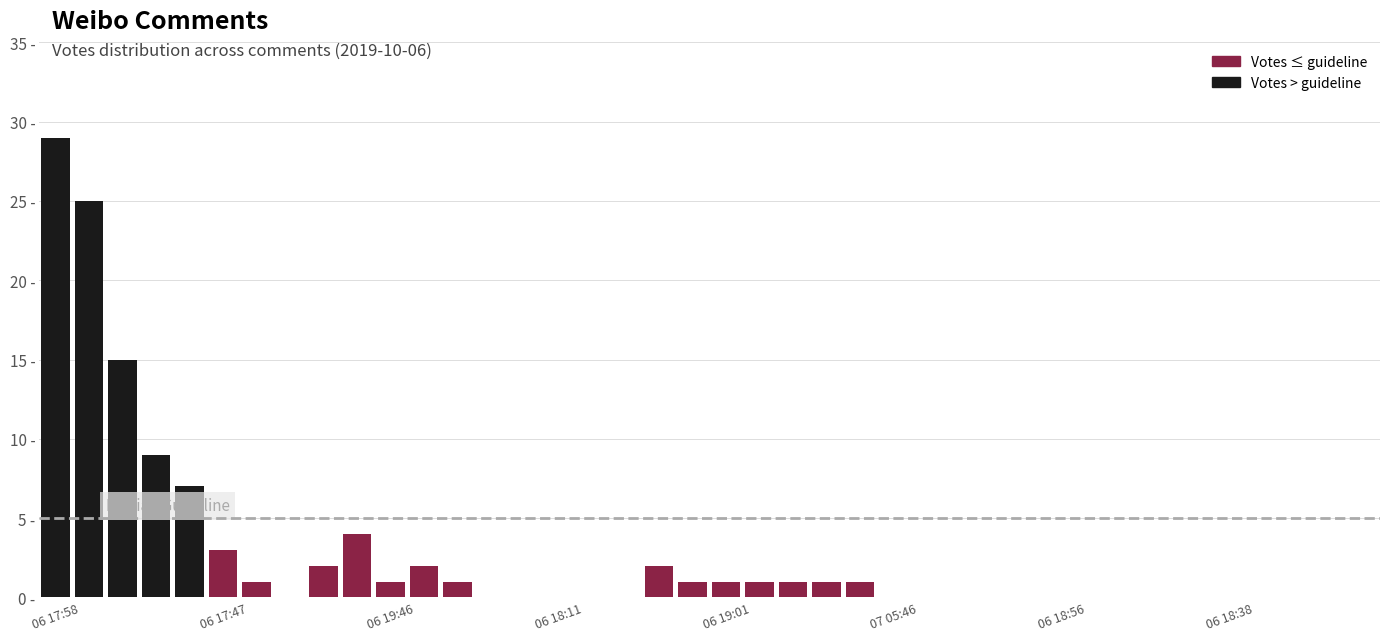

What is the average value?

3